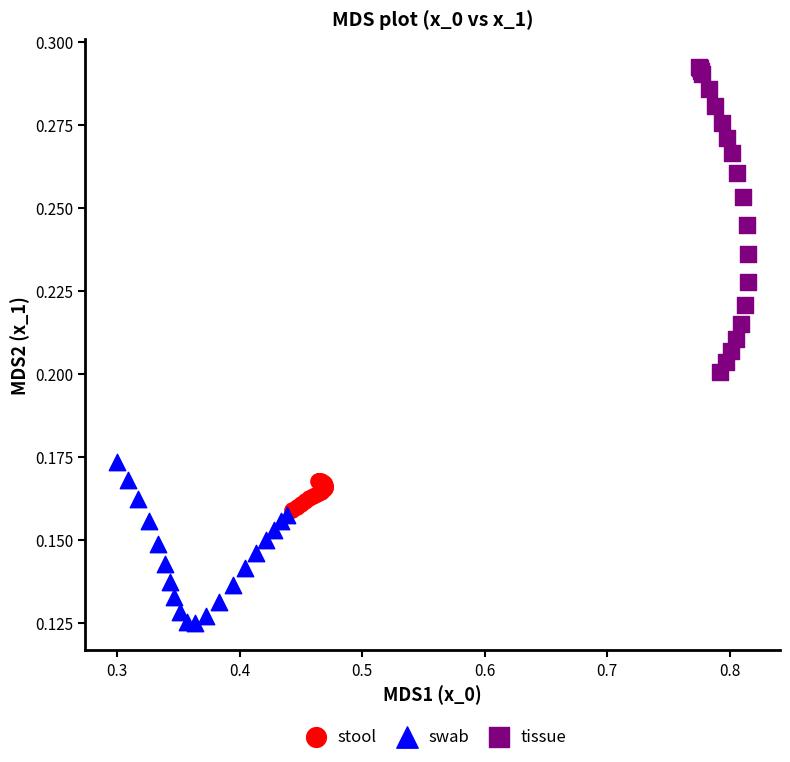

Which series reaches the minimum Y coordinate?

swab